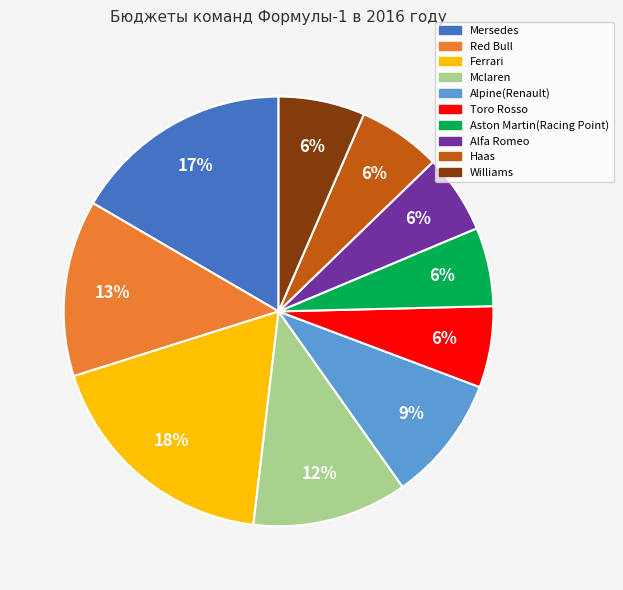

How many slices are in this pie chart?

10